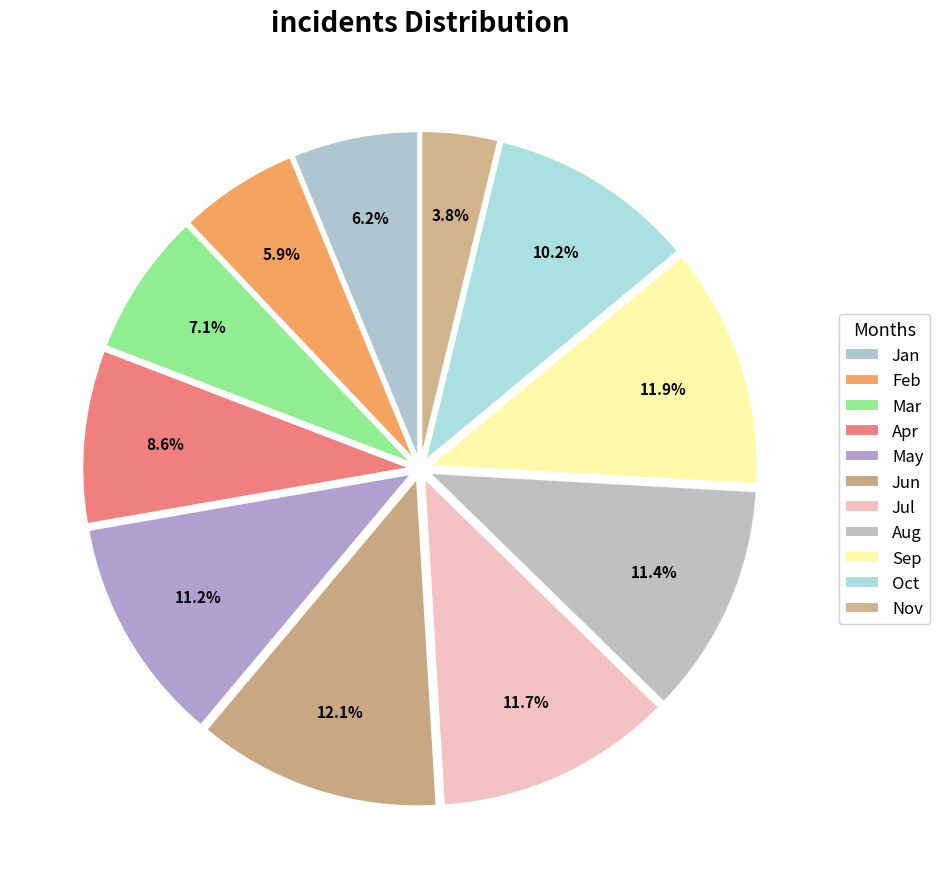

Rank the categories by value from highest to lowest.

Jun, Sep, Jul, Aug, May, Oct, Apr, Mar, Jan, Feb, Nov